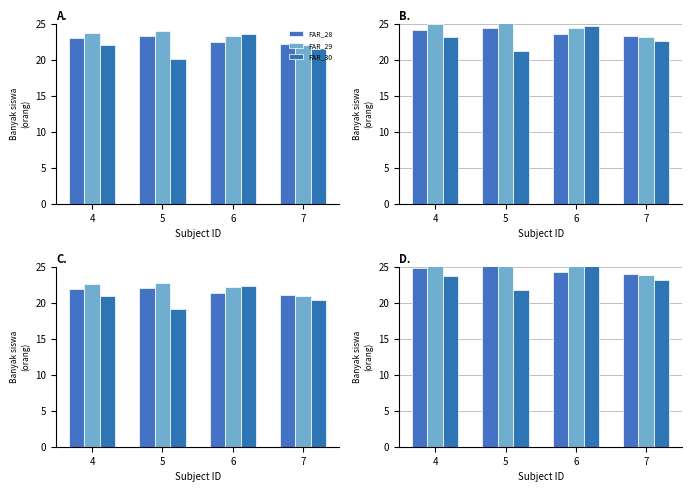

Between 5 and 7, which is larger?

5